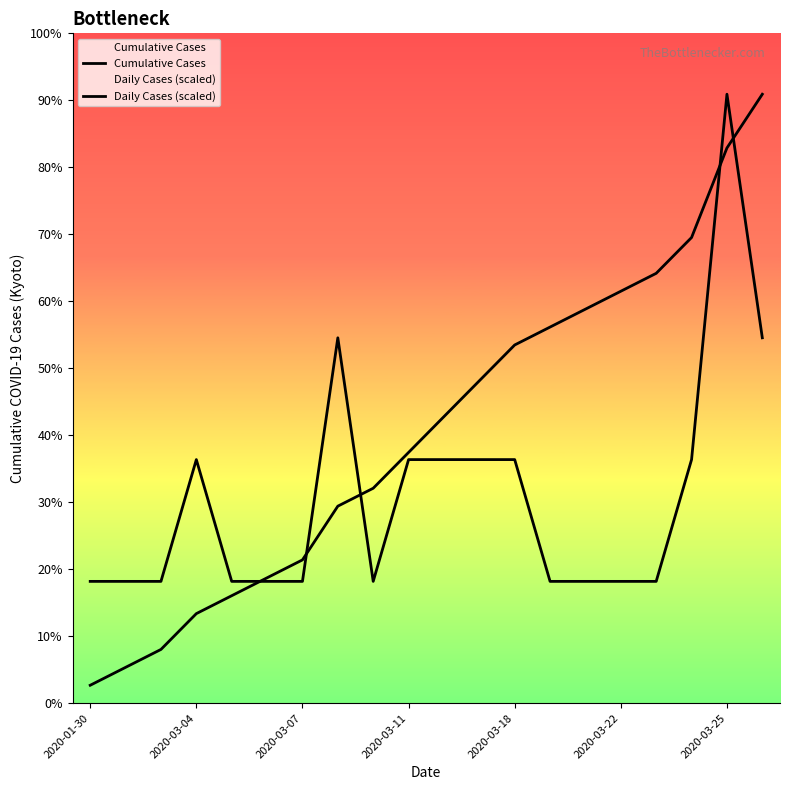

Which series has the widest spread of values?

Cumulative Cases